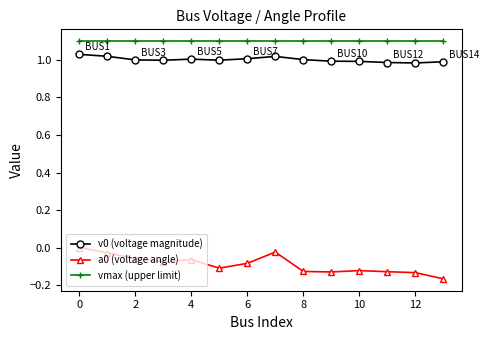

True or false: v0 (voltage magnitude) and a0 (voltage angle) intersect in this chart.

False